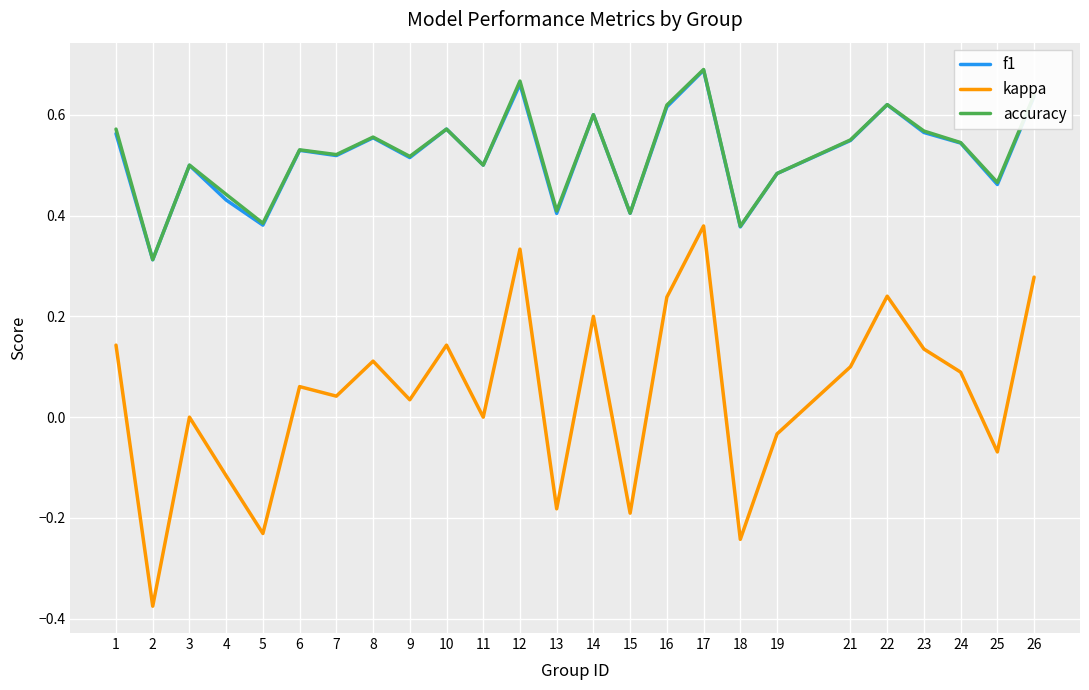

Does the chart have visible grid lines?

Yes